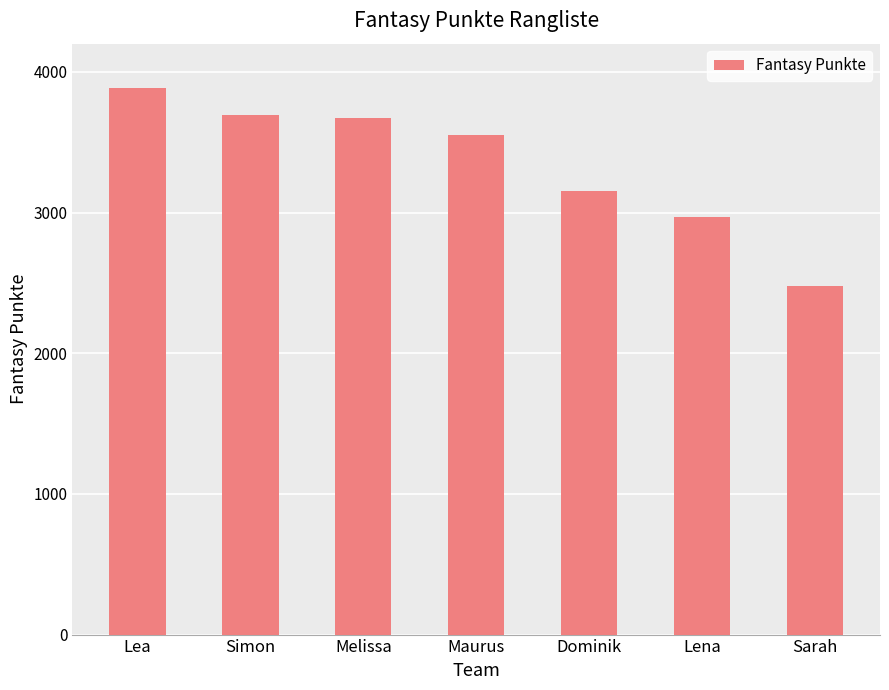

What is the value of the 2nd bar from the left?

3695